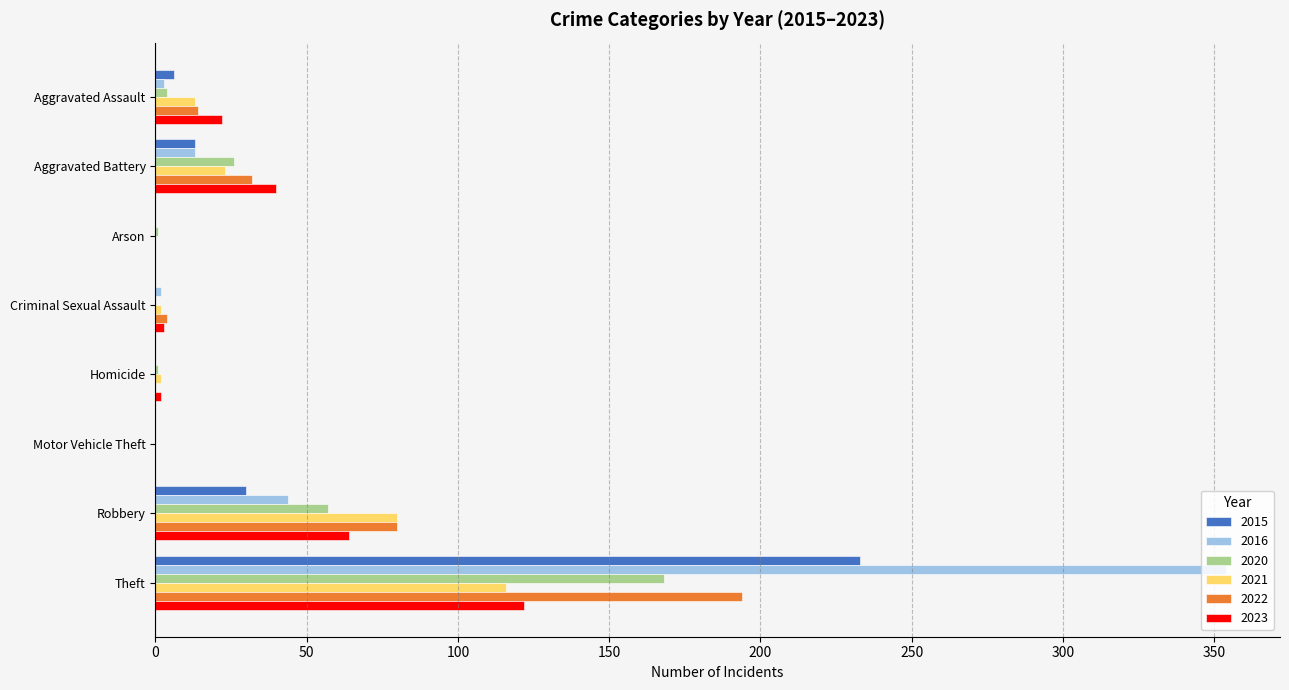

Which series has the widest spread of values?

2016